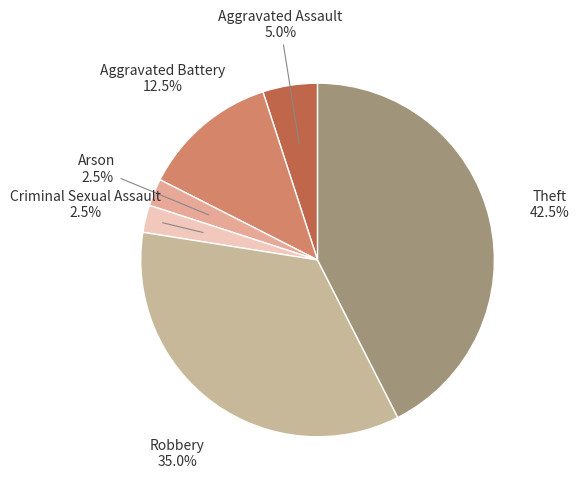

Does any single category account for the majority?

No